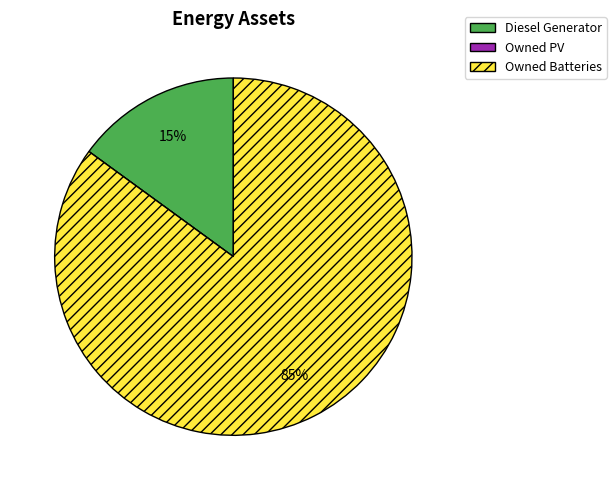

Is the sum of Owned Batteries and Diesel Generator greater than half?

Yes